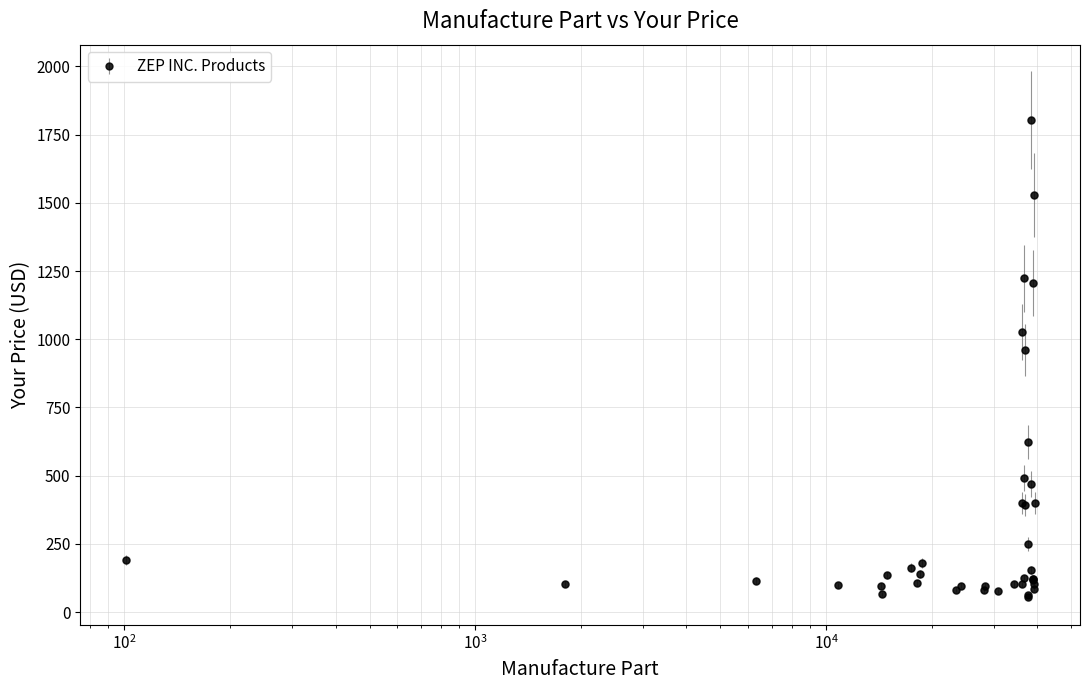

What is the value of the 2nd point from the left?

104.1